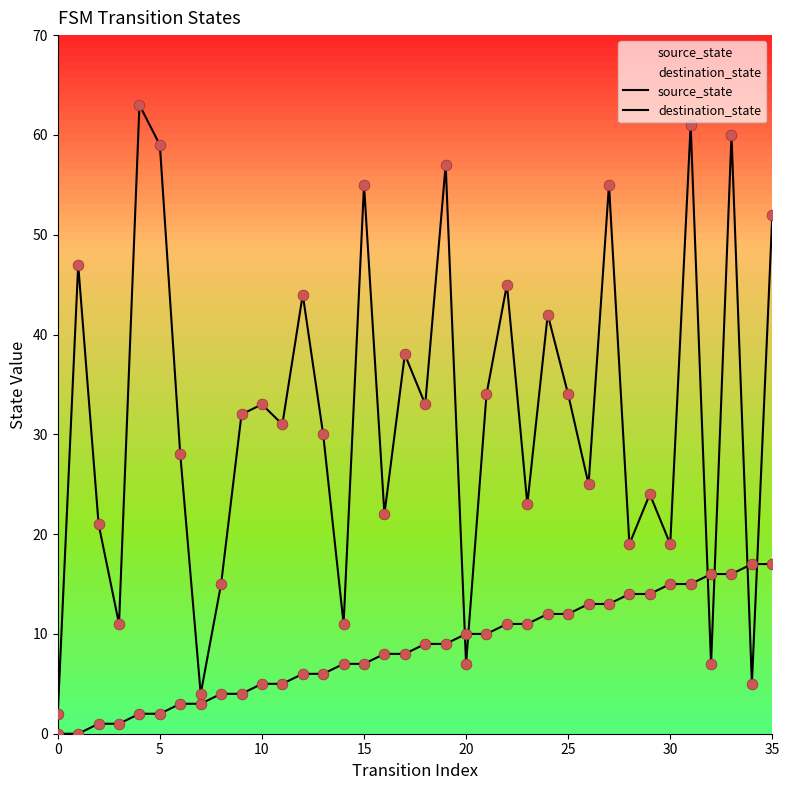

What are all the series names shown in the legend?

source_state, destination_state